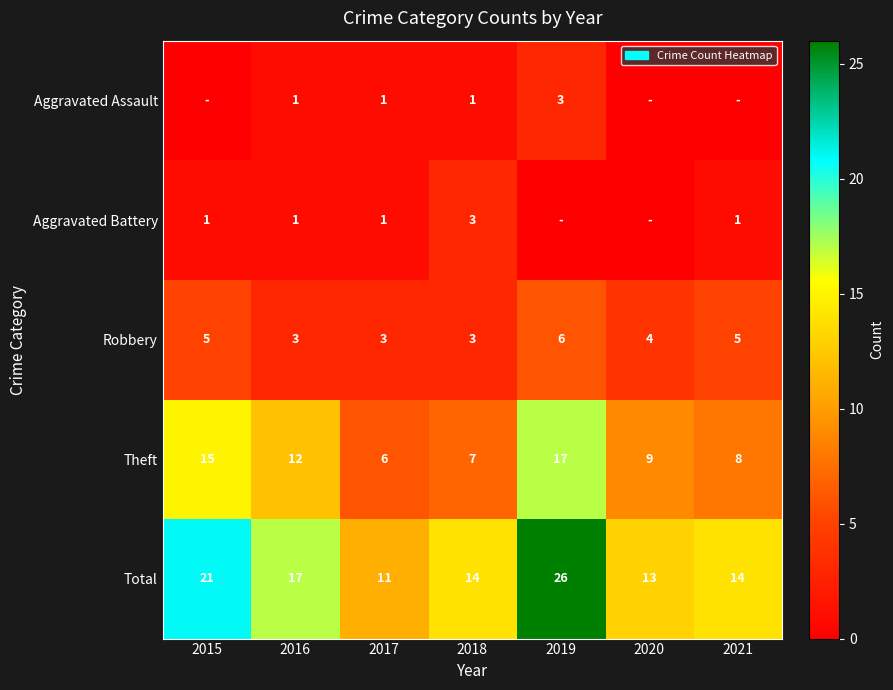

The value of Aggravated Battery at 2021 is 0. True or false?

False